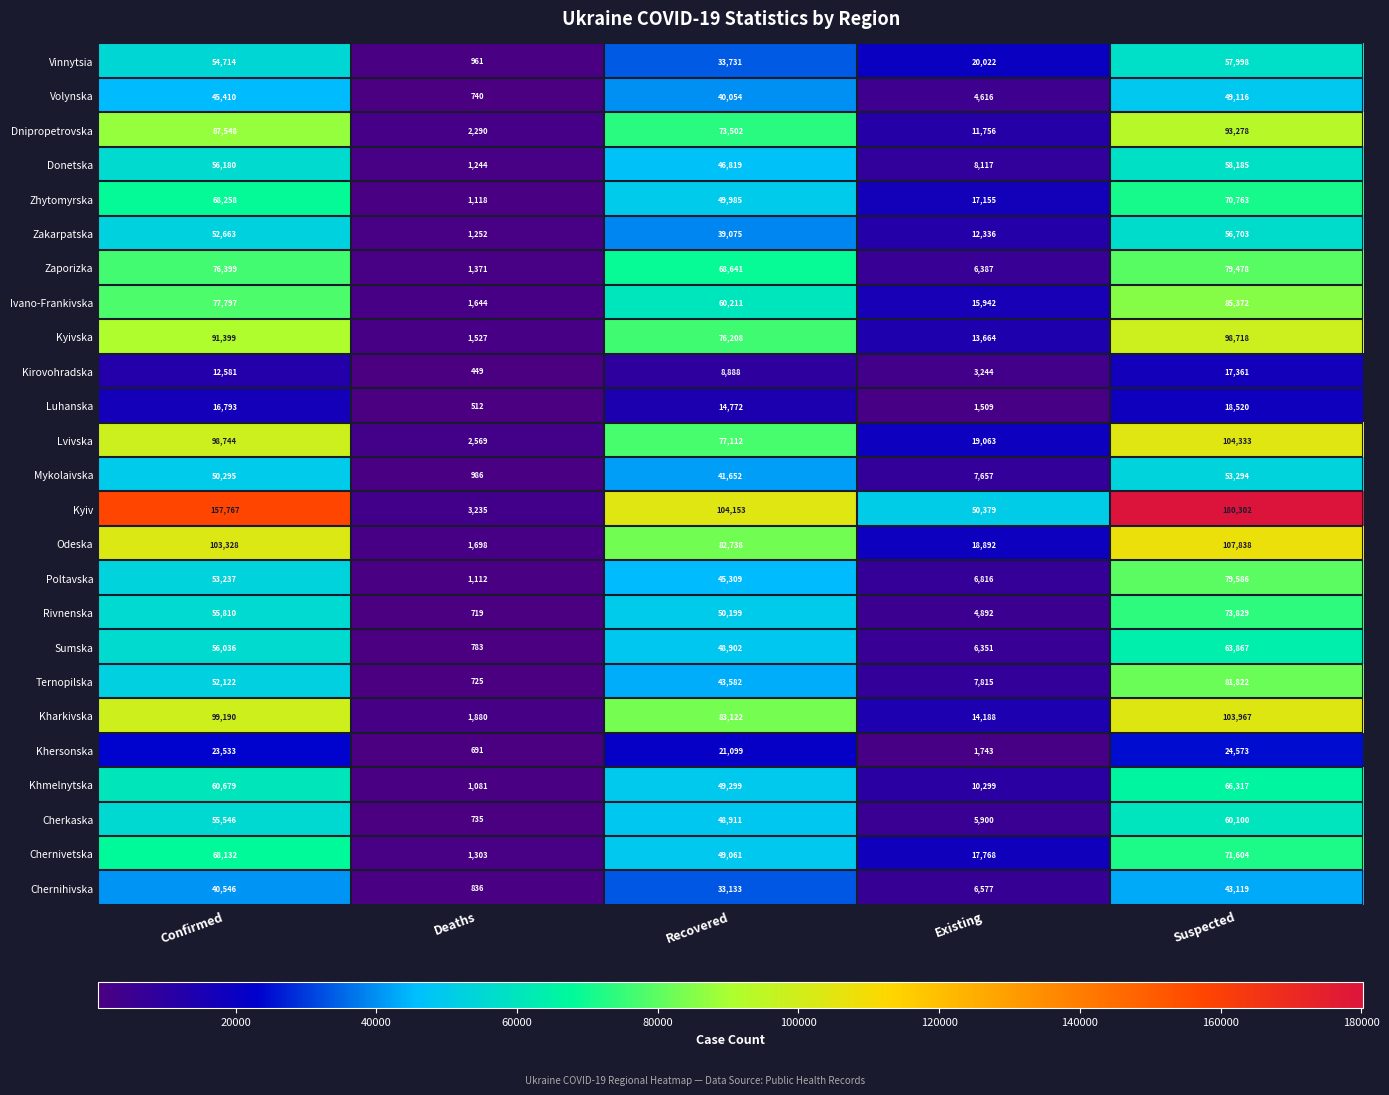

At Existing, list the series in order from largest to smallest.

Kyiv, Vinnytsia, Lvivska, Odeska, Chernivetska, Zhytomyrska, Ivano-Frankivska, Kharkivska, Kyivska, Zakarpatska, Dnipropetrovska, Khmelnytska, Donetska, Ternopilska, Mykolaivska, Poltavska, Chernihivska, Zaporizka, Sumska, Cherkaska, Rivnenska, Volynska, Kirovohradska, Khersonska, Luhanska